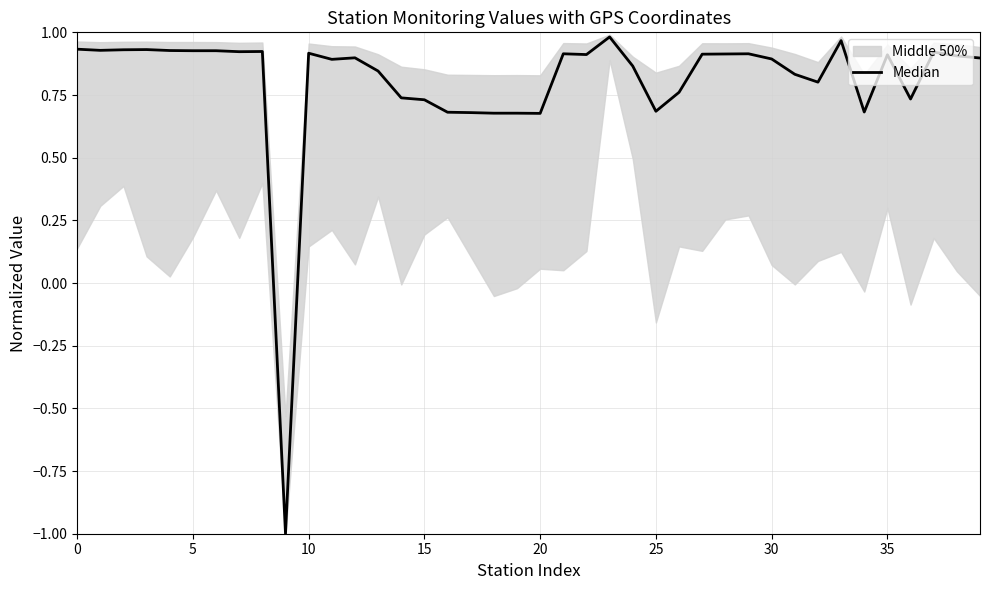

What is the sum of all values?

32.2